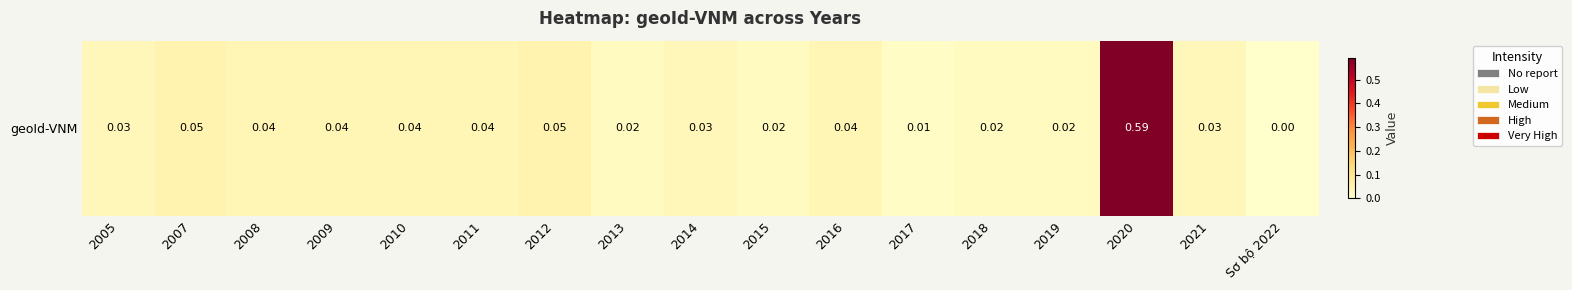

Reading left to right, extract all data points from this chart.

2005=0.0	2007=0.1	2008=0.0	2009=0.0	2010=0.0	2011=0.0	2012=0.1	2013=0.0	2014=0.0	2015=0.0	2016=0.0	2017=0.0	2018=0.0	2019=0.0	2020=0.6	2021=0.0	Sơ bộ 2022=0.0